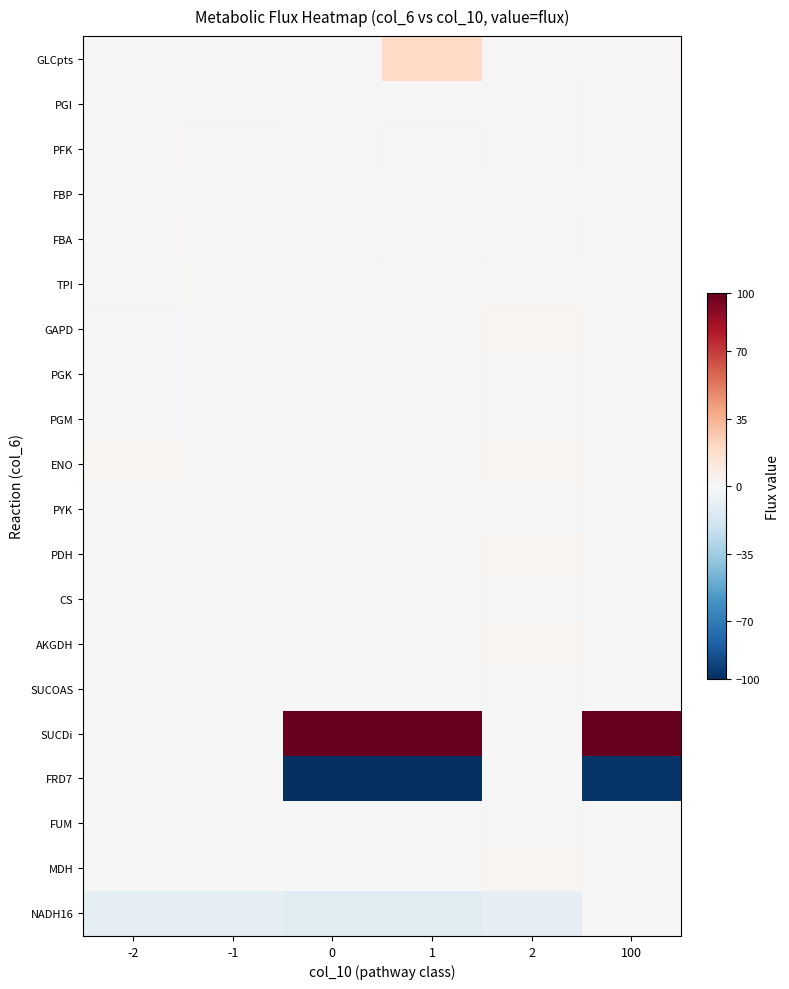

How many distinct data groups are displayed?

20